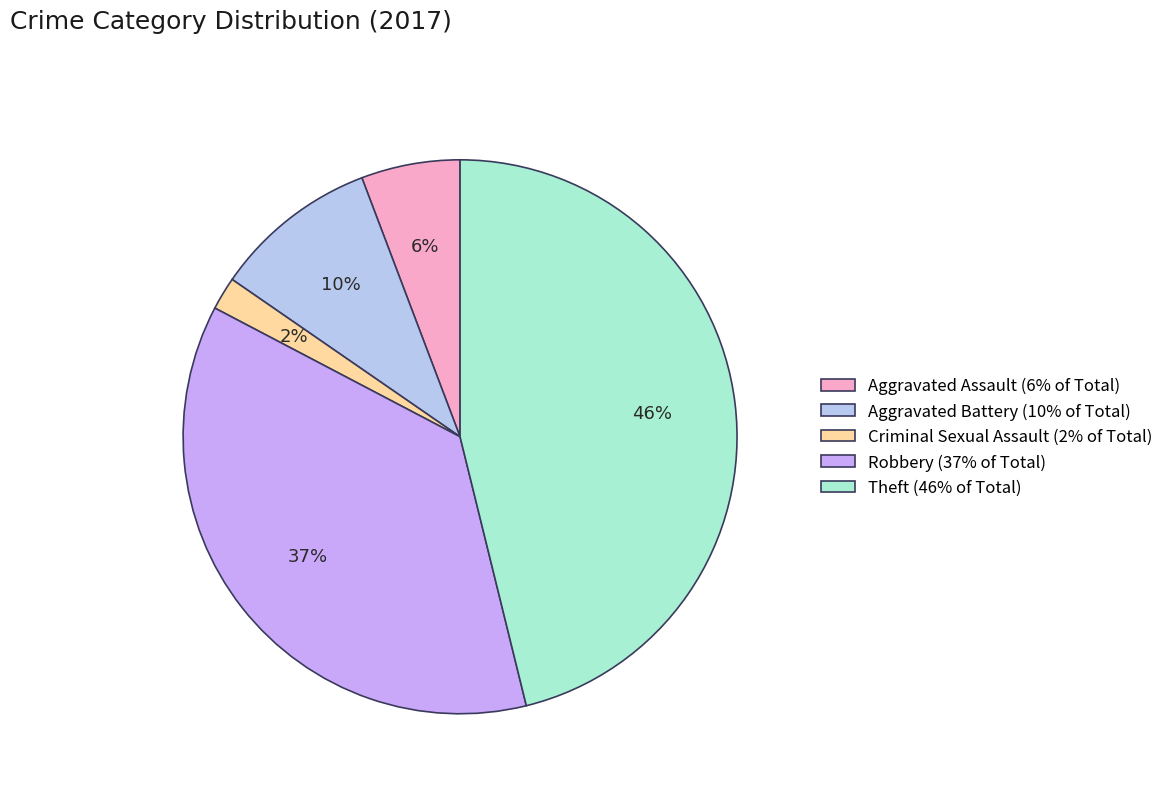

Count the number of slices in the pie.

5